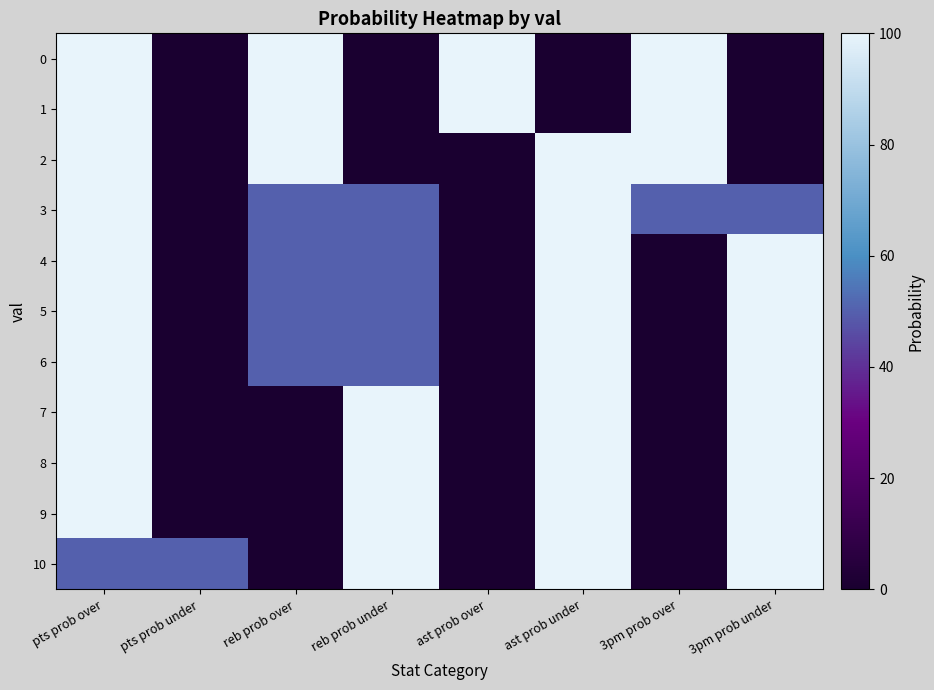

List the series in order of their peak value, highest first.

0, 1, 2, 3, 4, 5, 6, 7, 8, 9, 10